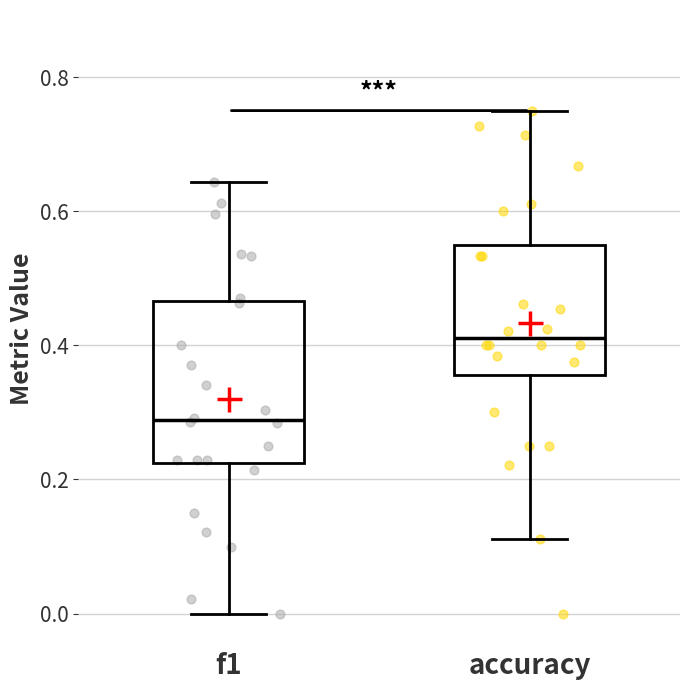

Reading left to right, transcribe this box plot: for each box, give where its median line is, the range the box spans, and where its two whiskers end, as read against the y-axis. The values are not printed on the chart, so give them approximately, as read against the axis.

f1: median 0.28, box 0.22 to 0.46, whiskers 0.00 to 0.64
accuracy: median 0.42, box 0.36 to 0.56, whiskers 0.12 to 0.76